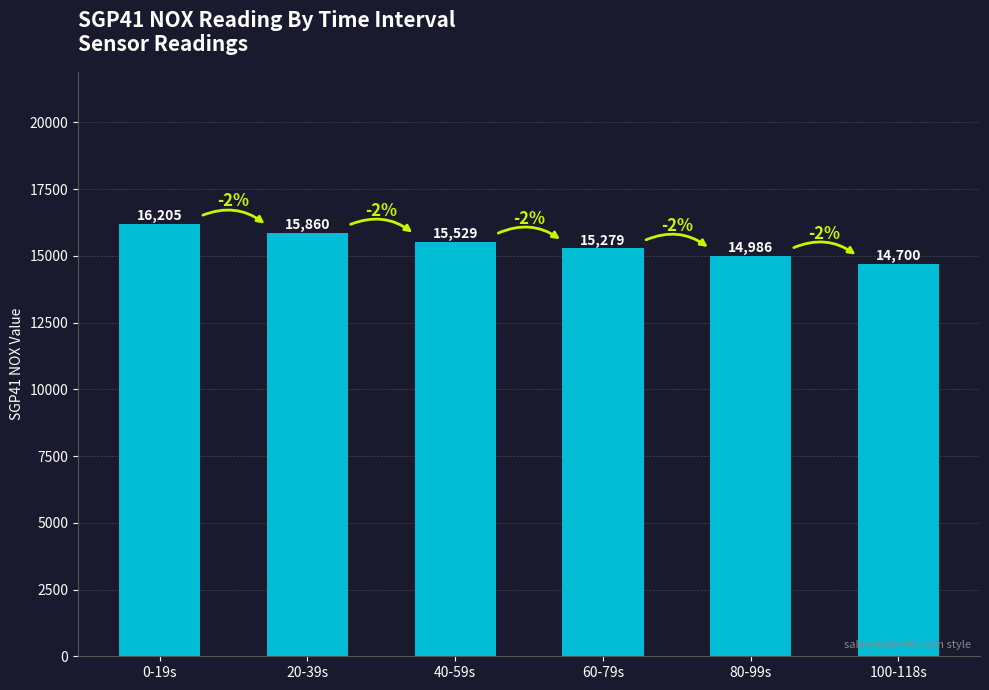

What is the label of the 2nd bar from the right?

80-99s